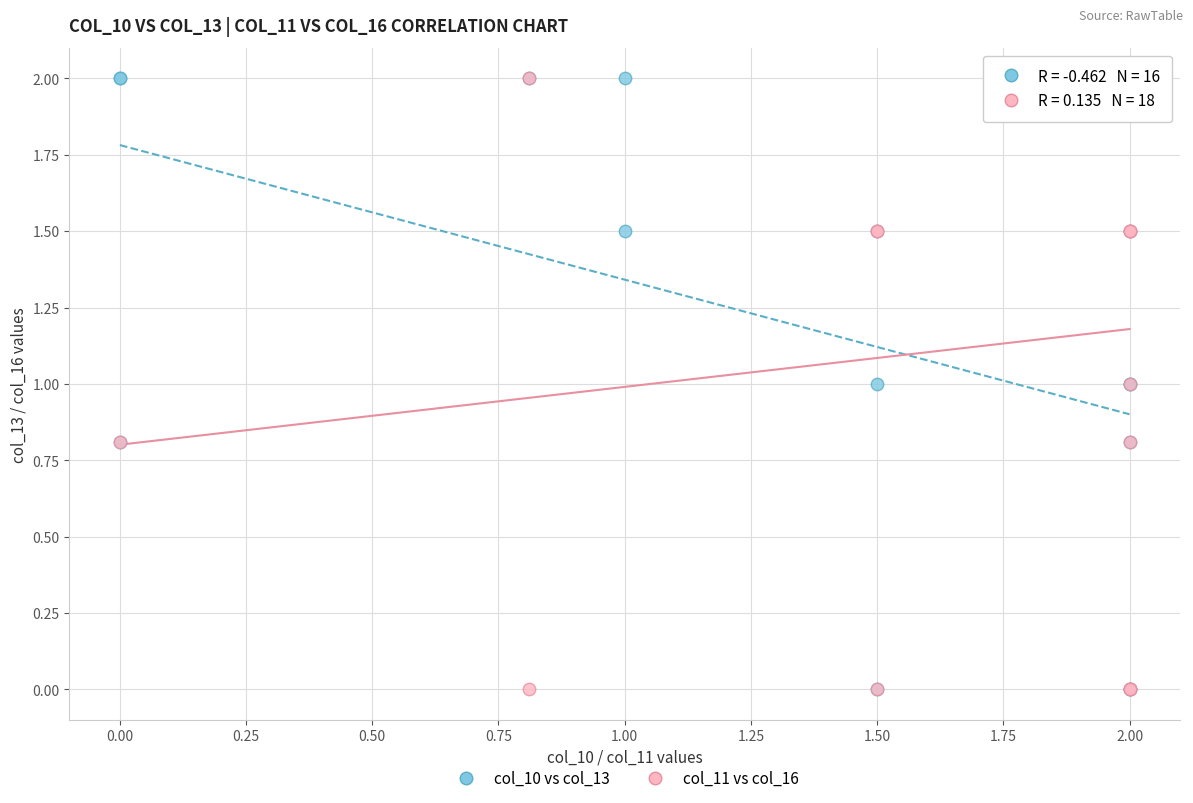

What are all the series names shown in the legend?

col_10 vs col_13, col_11 vs col_16